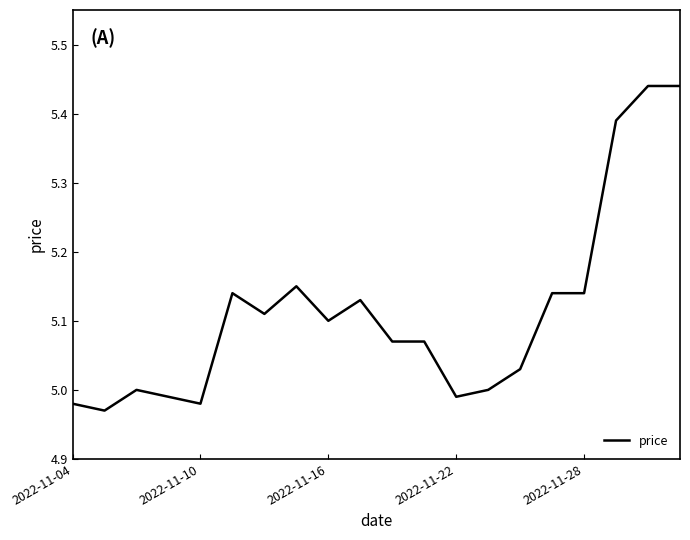

How many categories are shown in the chart?

20